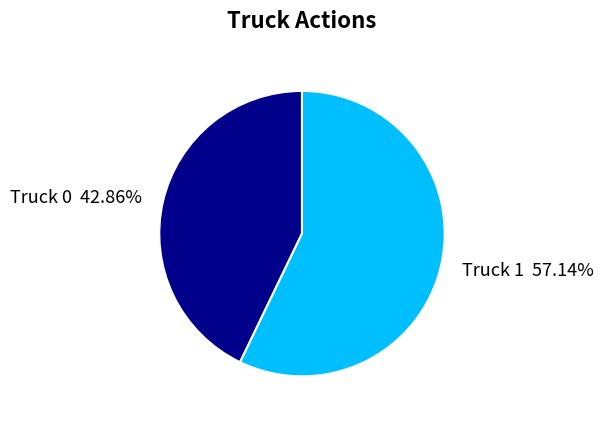

Which slice is the smallest?

Truck 0